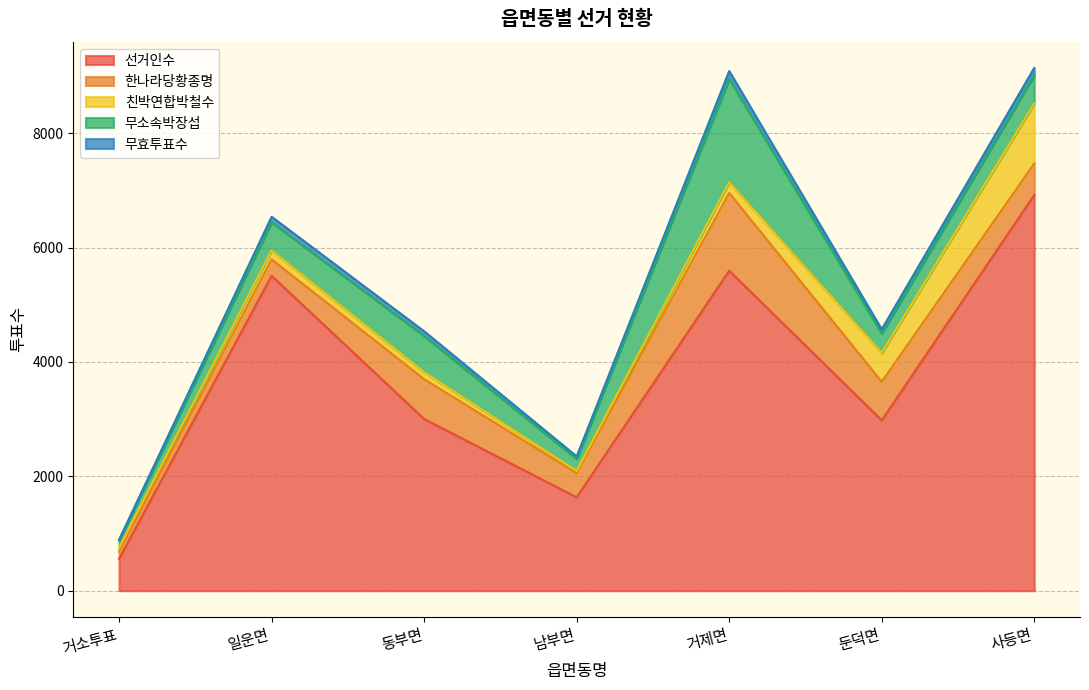

Which series changed the most between 거소투표 and 동부면?

선거인수